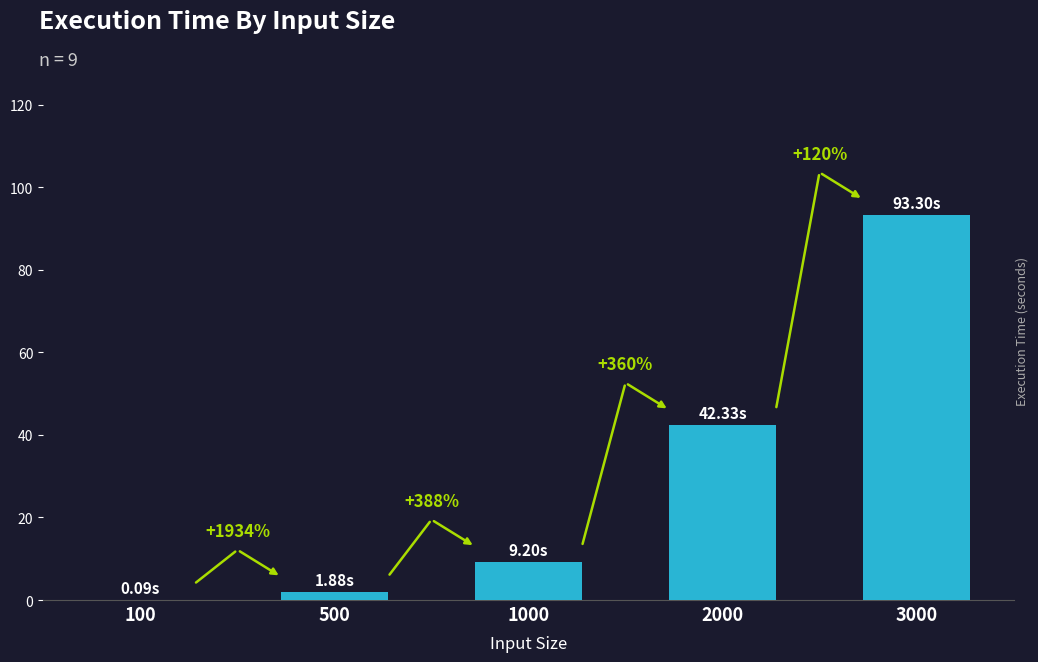

Are the bars horizontal?

No